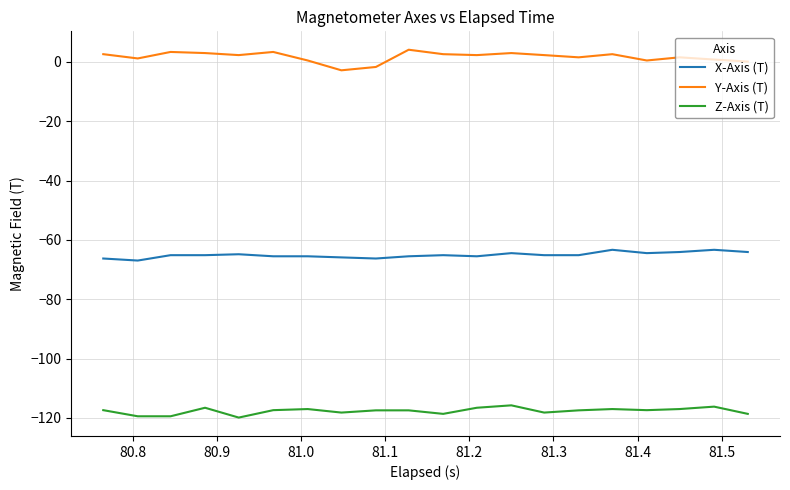

Which series has the largest total across all categories?

Y-Axis (T)